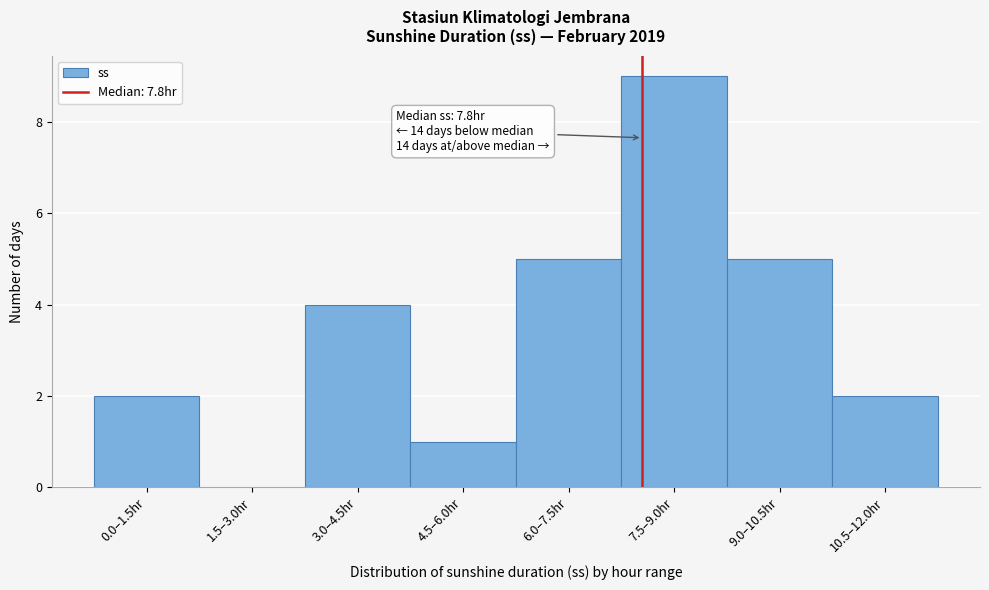

Reading left to right, transcribe all the data shown in this chart.

0.0–1.5hr=2	1.5–3.0hr=0	3.0–4.5hr=4	4.5–6.0hr=1	6.0–7.5hr=5	7.5–9.0hr=9	9.0–10.5hr=5	10.5–12.0hr=2